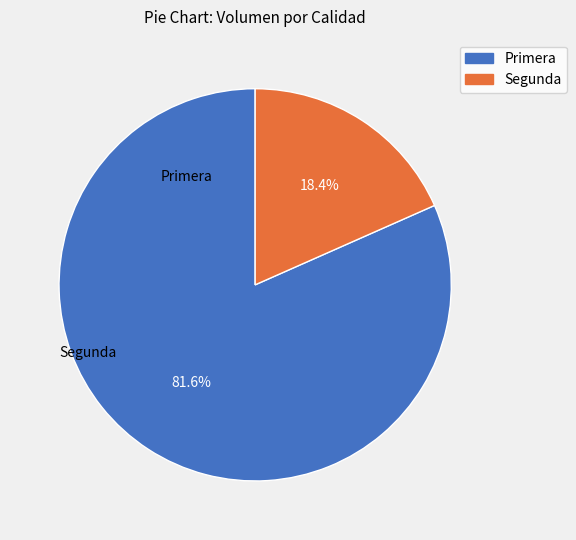

What is the largest slice in the pie chart?

Primera